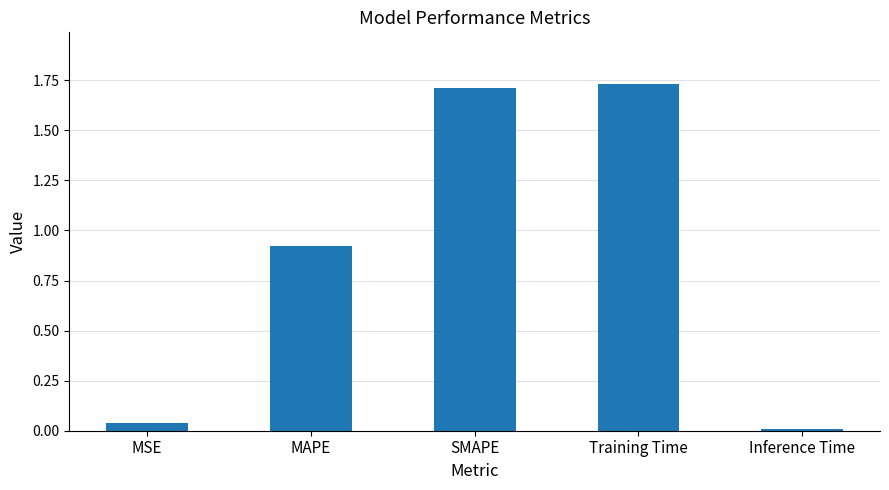

Rank the categories by value from highest to lowest.

Training Time, SMAPE, MAPE, MSE, Inference Time